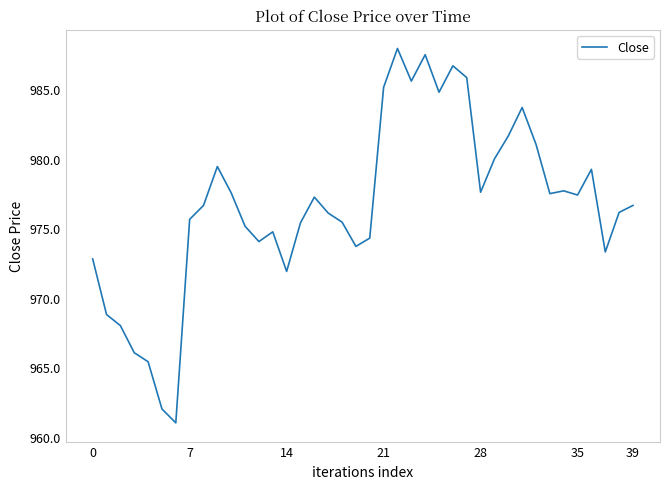

What is the greatest value displayed?

988.0